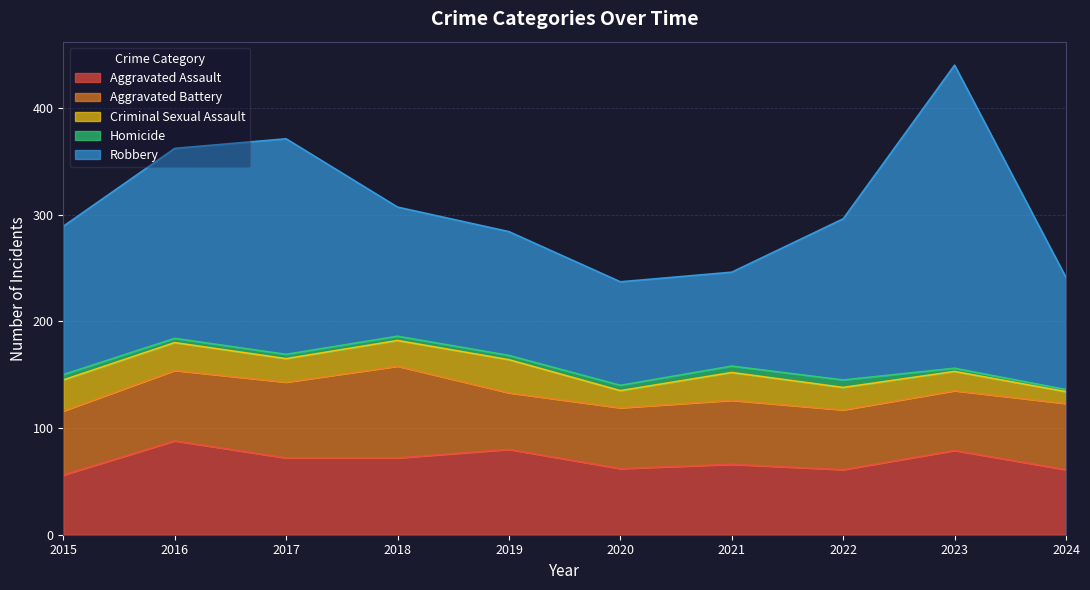

Which series has the largest total across all categories?

Robbery